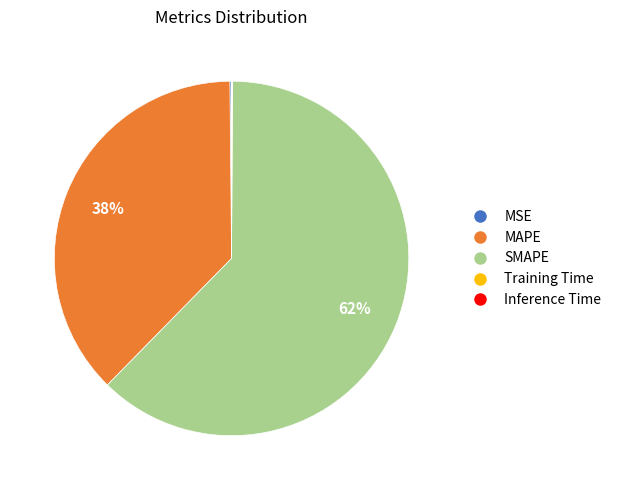

To the nearest percent, what is the average slice percentage?

20%